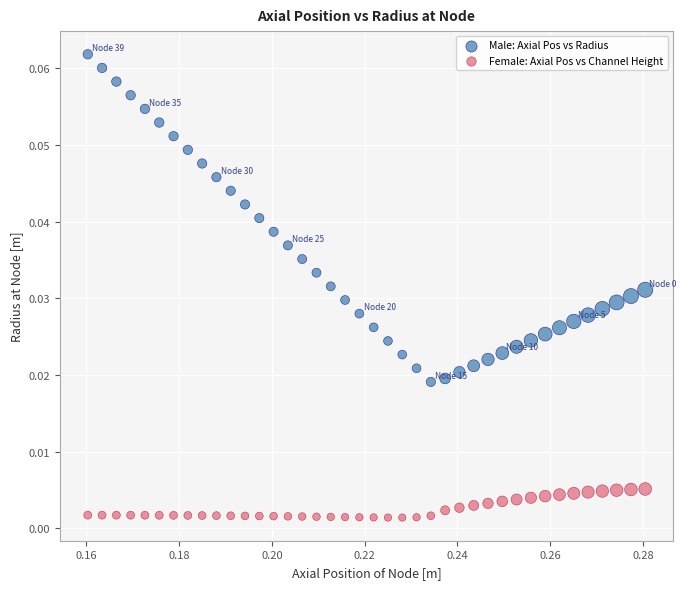

What are all the series names shown in the legend?

Male: Axial Pos vs Radius, Female: Axial Pos vs Channel Height